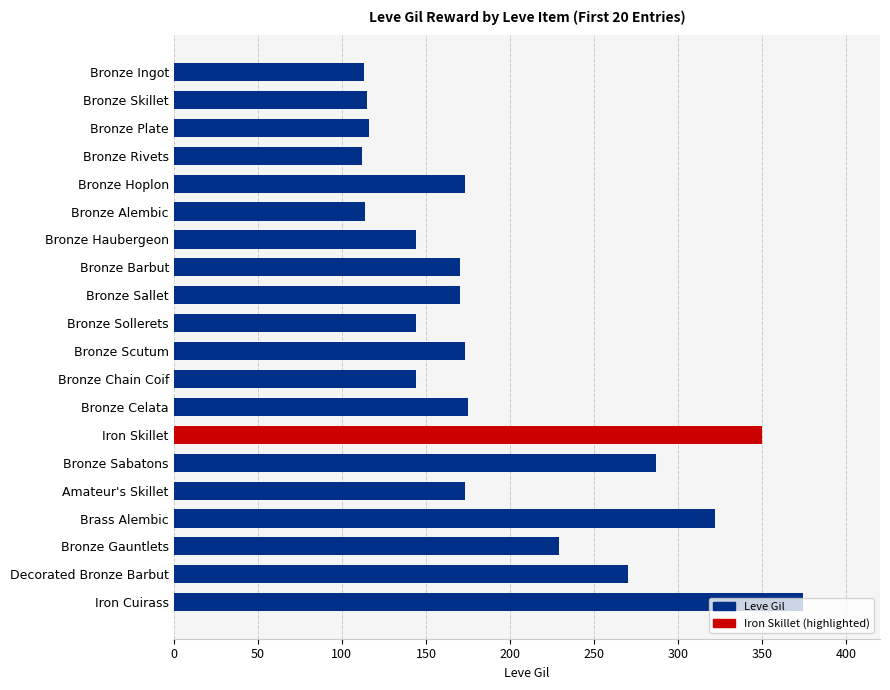

True or false: the data shows 113 at Bronze Ingot.

True